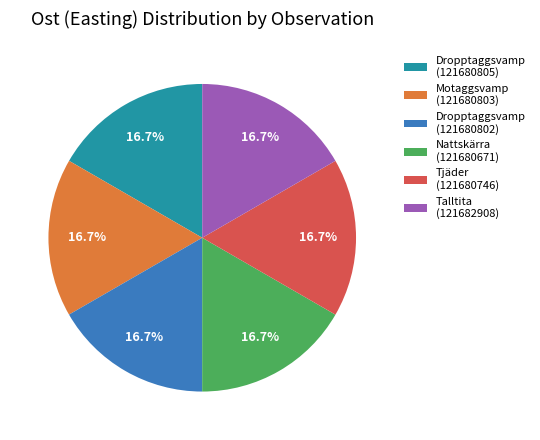

What percentage do Nattskärra (121680671) and Tjäder (121680746) together represent?

33.3%